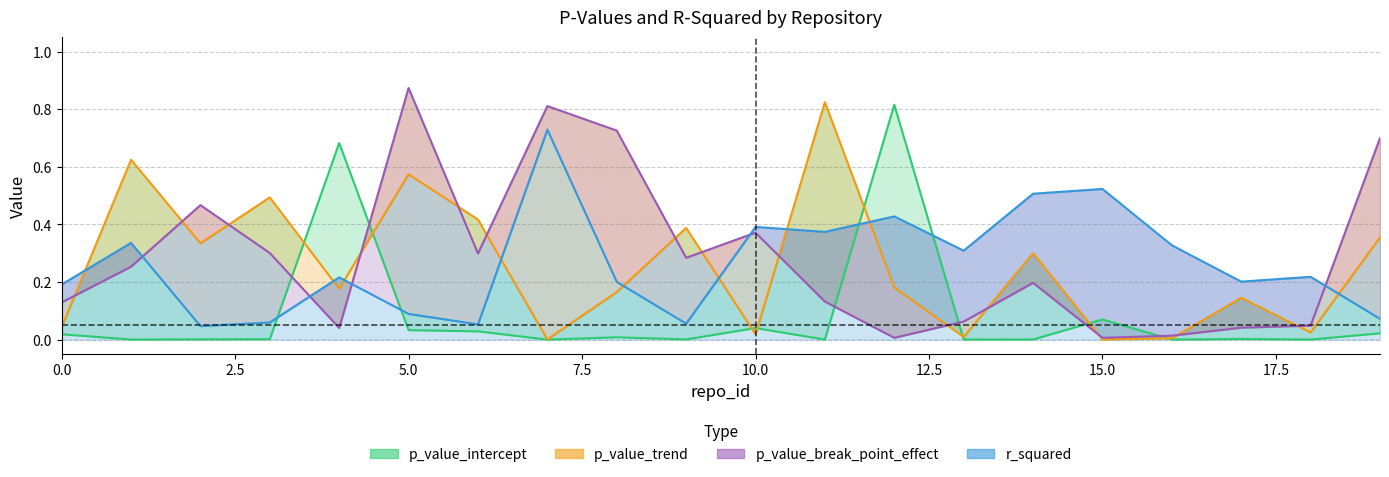

Reading left to right, extract all data points from this chart.

p_value_intercept: 0.0	0.0	0.0	0.0	0.7	0.0	0.0	0.0	0.0	0.0	0.0	0.0	0.8	0.0	0.0	0.1	0.0	0.0	0.0	0.0
p_value_trend: 0.0	0.6	0.3	0.5	0.2	0.6	0.4	0.0	0.2	0.4	0.0	0.8	0.2	0.0	0.3	0.0	0.0	0.1	0.0	0.4
p_value_break_point_effect: 0.1	0.3	0.5	0.3	0.0	0.9	0.3	0.8	0.7	0.3	0.4	0.1	0.0	0.1	0.2	0.0	0.0	0.0	0.0	0.7
r_squared: 0.2	0.3	0.0	0.1	0.2	0.1	0.1	0.7	0.2	0.1	0.4	0.4	0.4	0.3	0.5	0.5	0.3	0.2	0.2	0.1